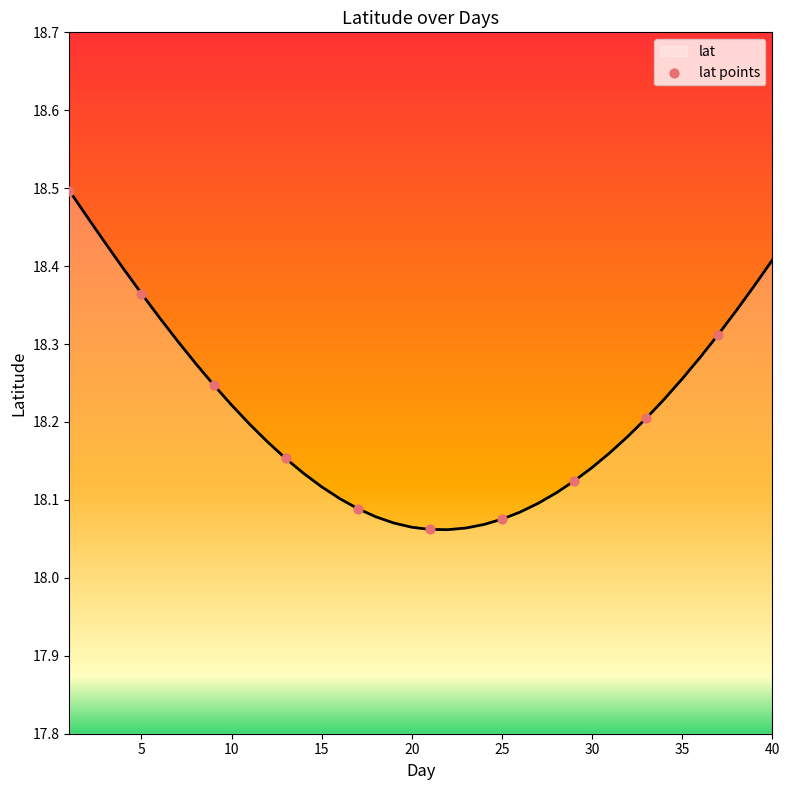

What is the difference between the maximum and minimum values?

0.4